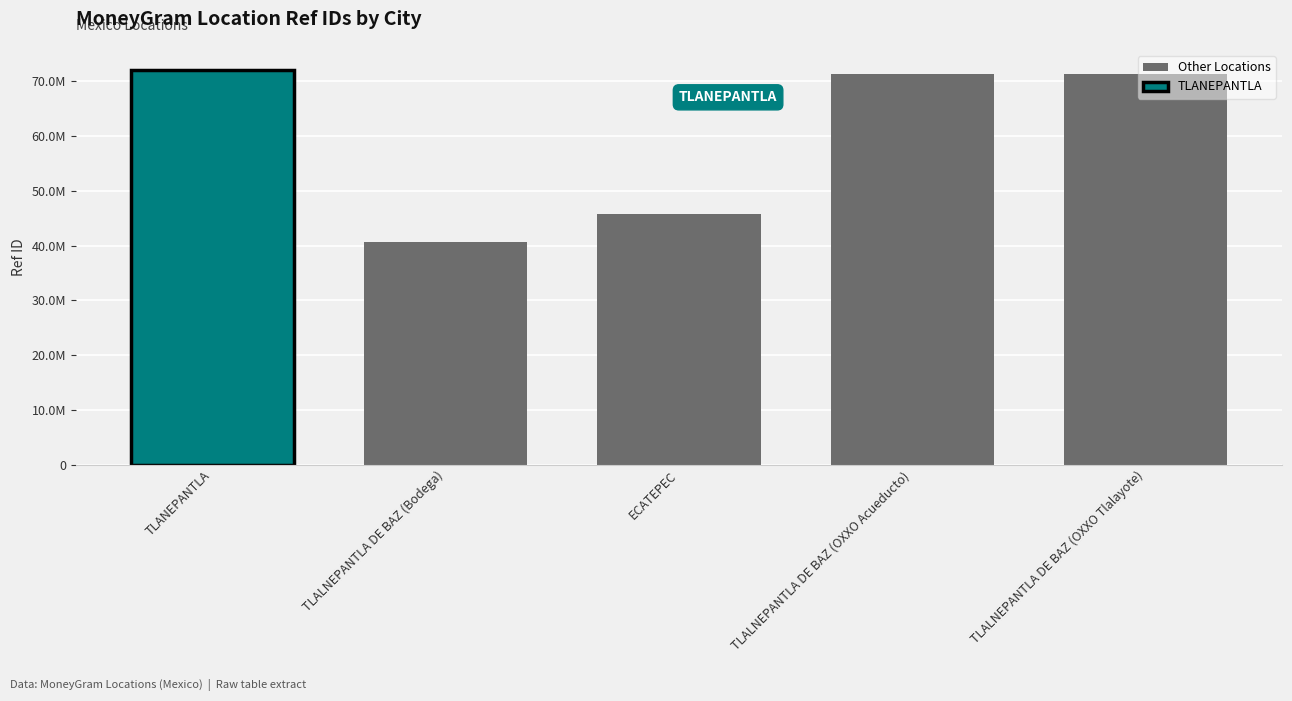

Does the chart contain any negative values?

No